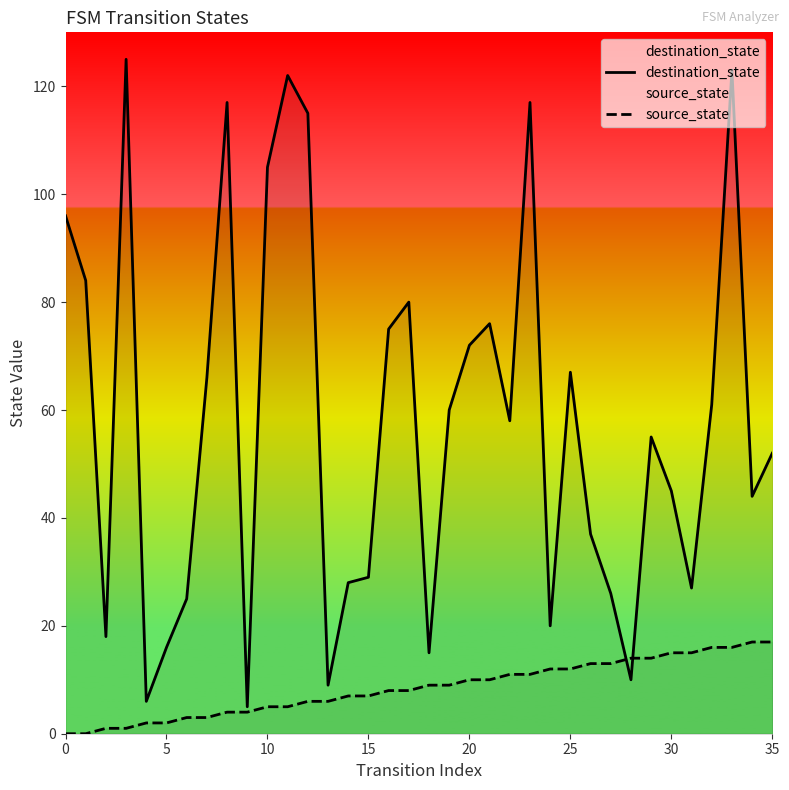

Which series has the largest total across all categories?

destination_state